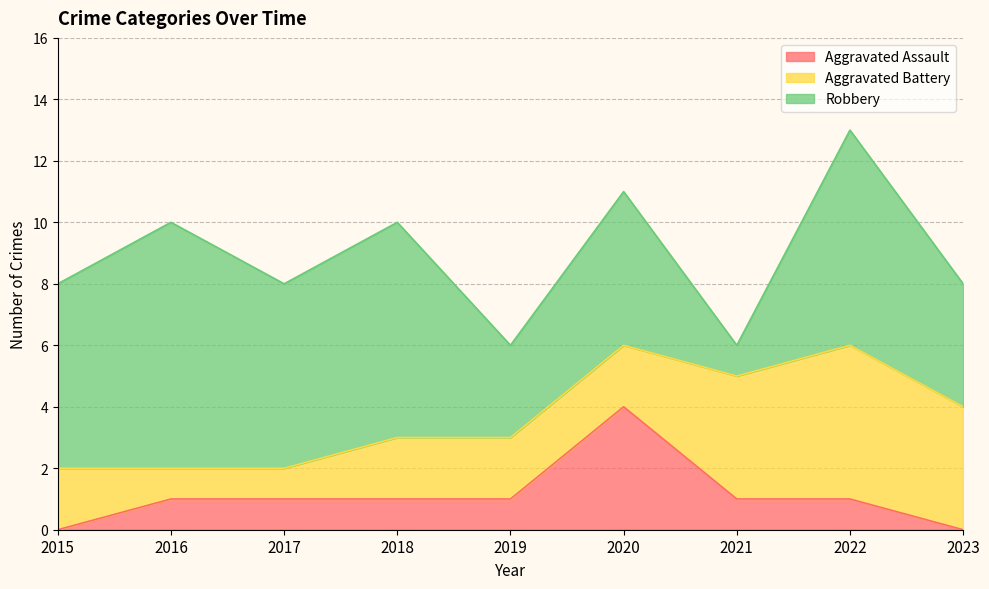

At which category is the sum across all series the highest?

2022